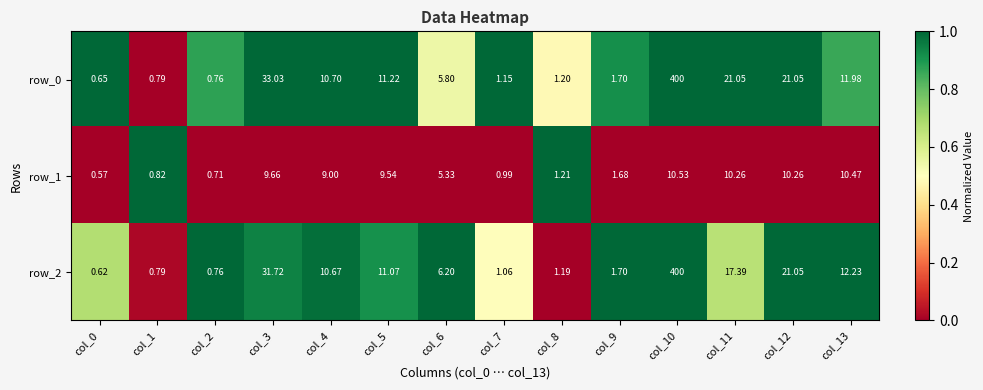

How many distinct data groups are displayed?

3